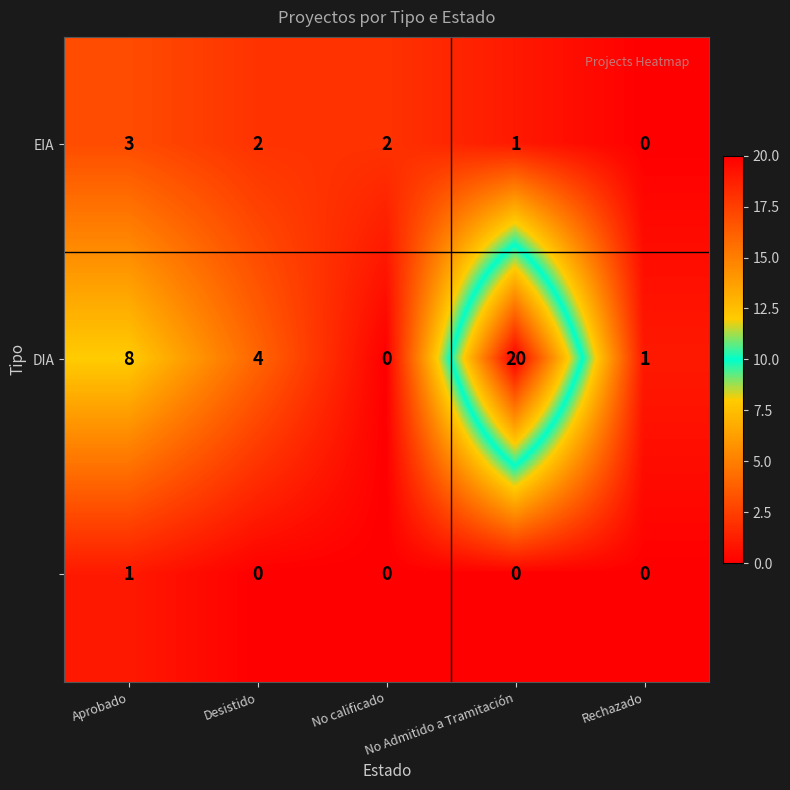

At how many categories does at least one series exceed 0?

5